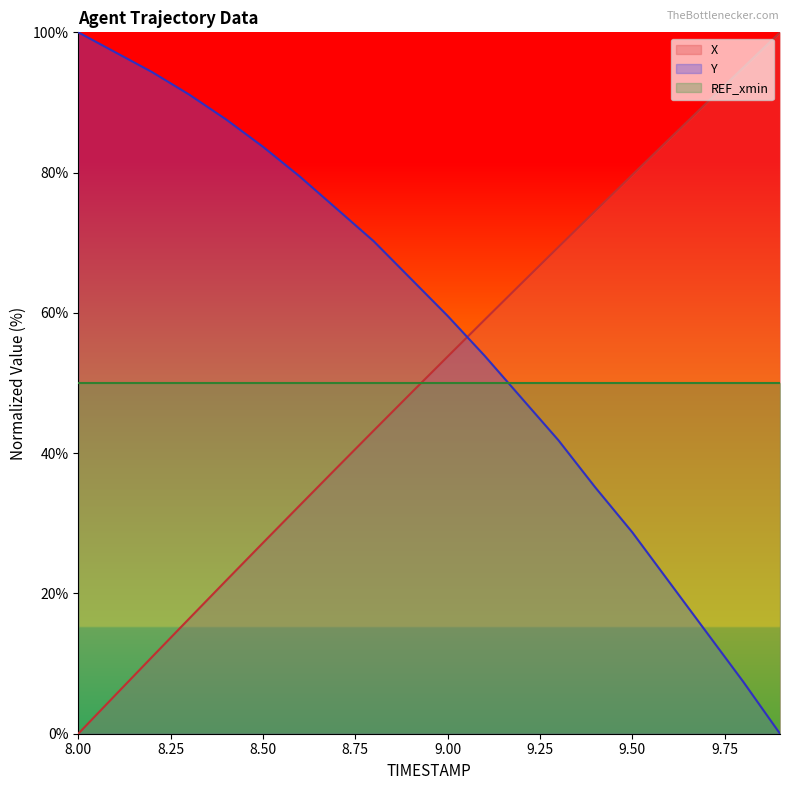

The value of X at 8.4 is 30.0. True or false?

False